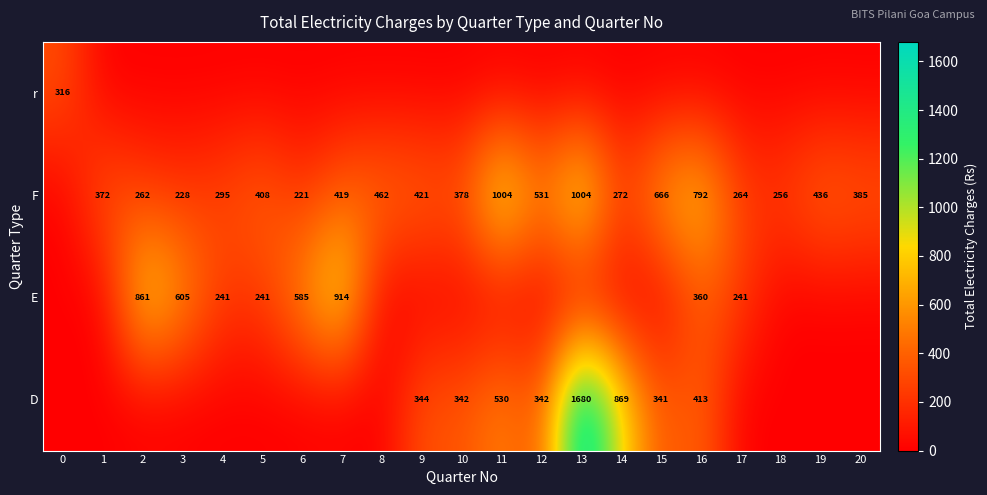

The F series shows 462 at 8. True or false?

True